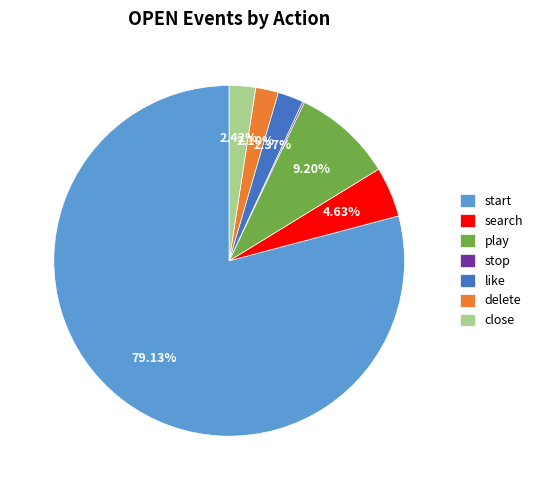

Approximately how many times larger is the value at play compared to search?

2.0